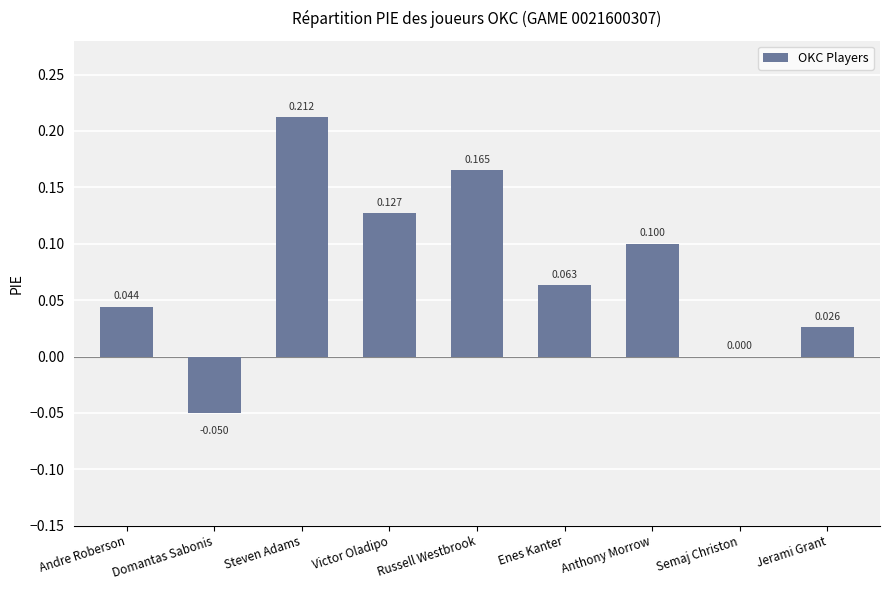

At which label does the data first exceed 0?

Andre Roberson